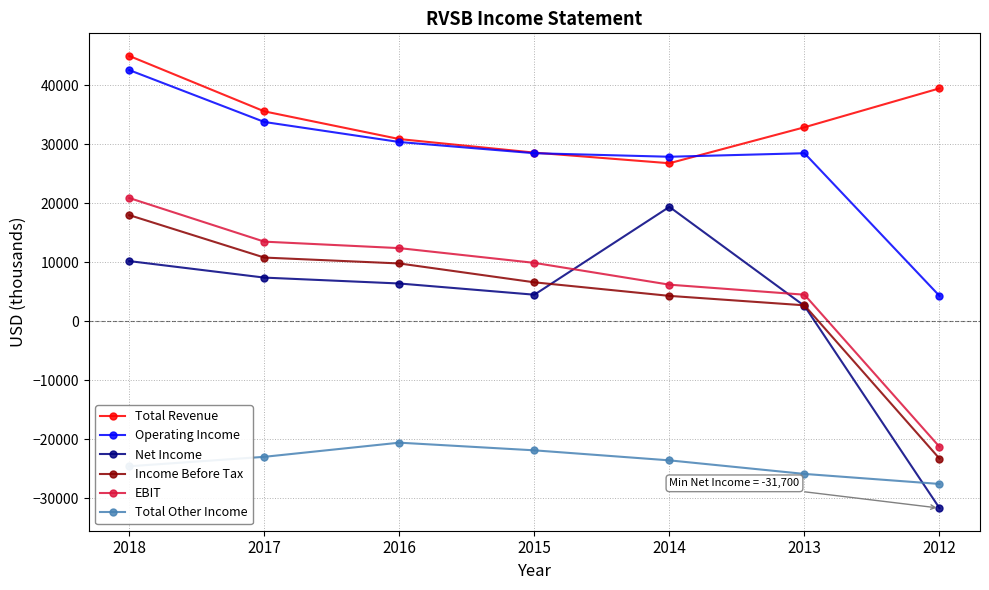

The value of Net Income at 2018 is 10200. True or false?

True